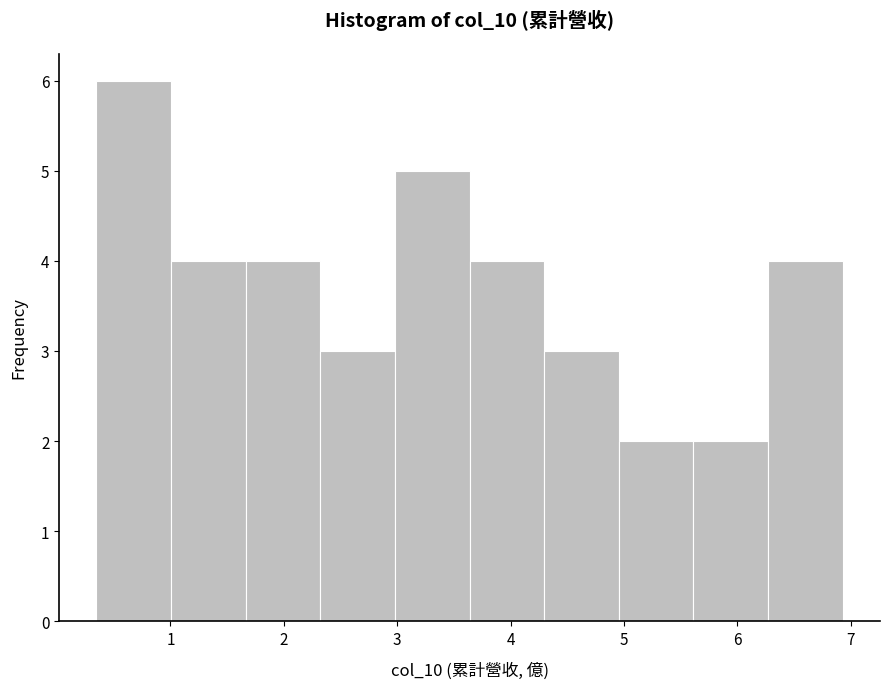

Over which range of the x-axis is the bar tallest?

0.3 to 1.0